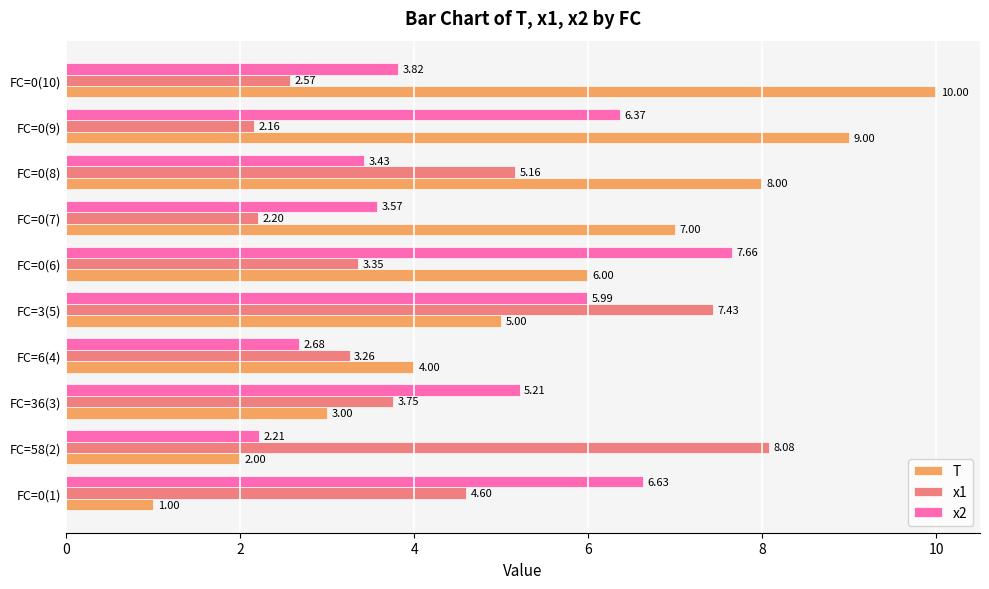

Which series changed the most between FC=6(4) and FC=3(5)?

x1